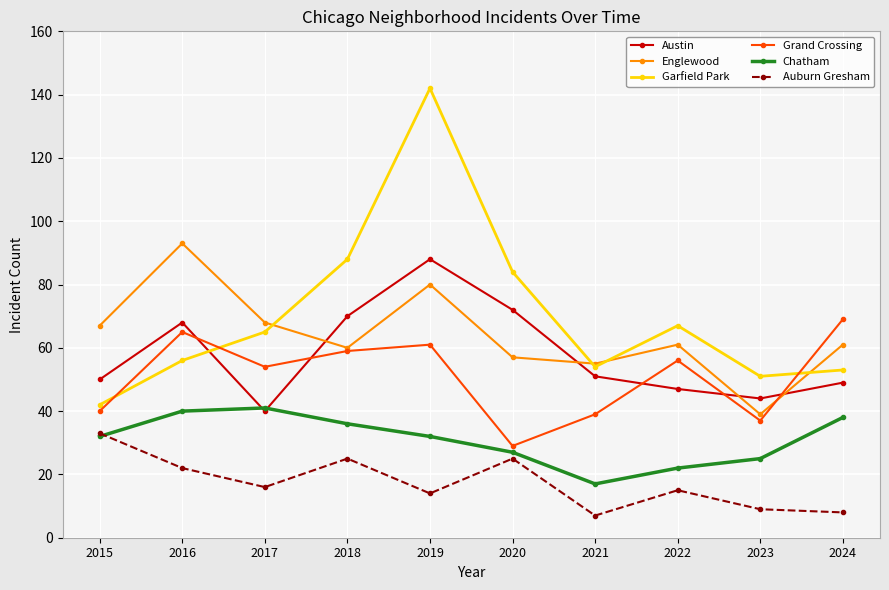

What is the value of the Chatham point at the 1st from the left?

32